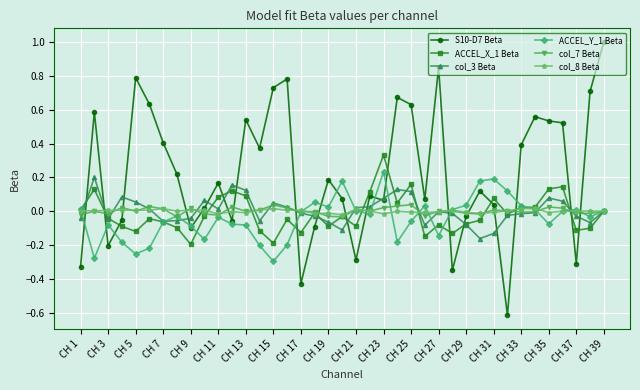

How many data points does each series have?

39